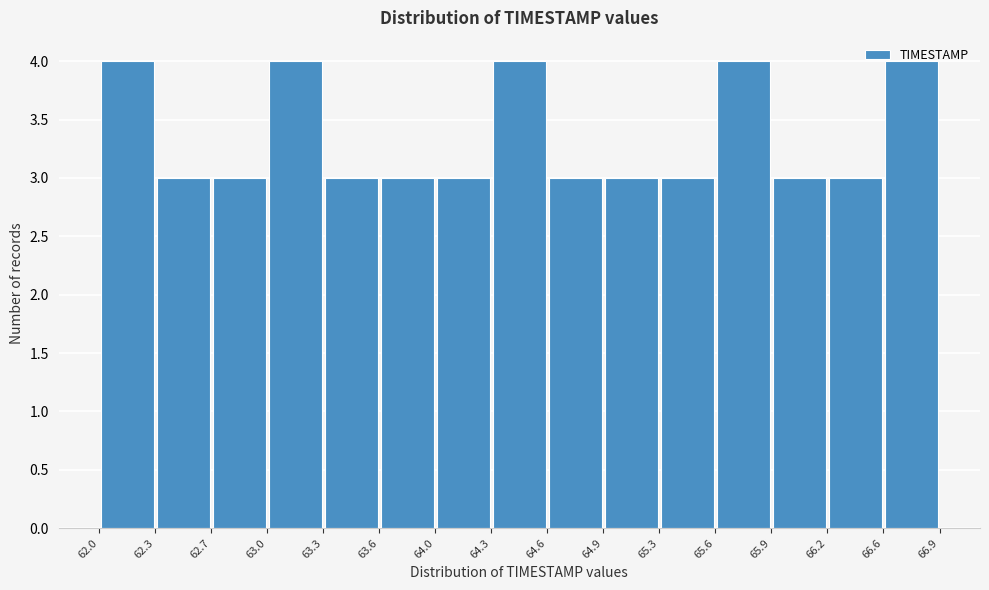

What is the height of the bar covering 65.6 to 65.9 on the x-axis? The values are not printed on the chart, so give them approximately, as read against the axis.

4